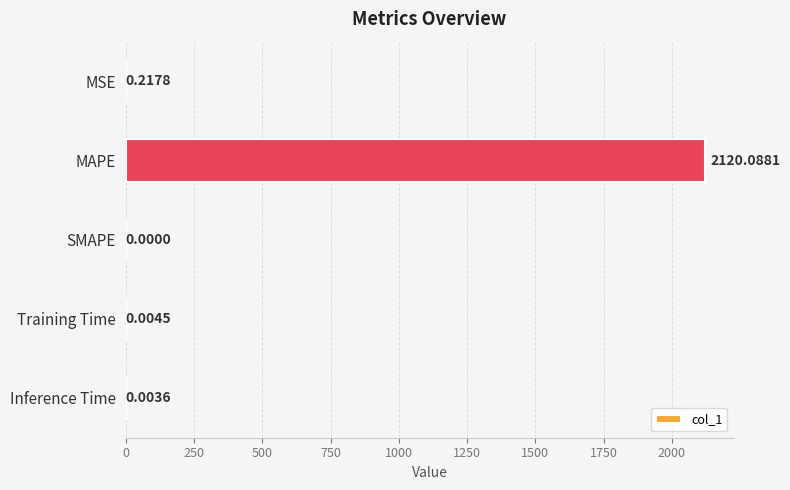

Where is the data nearest to the value 1060?

MSE